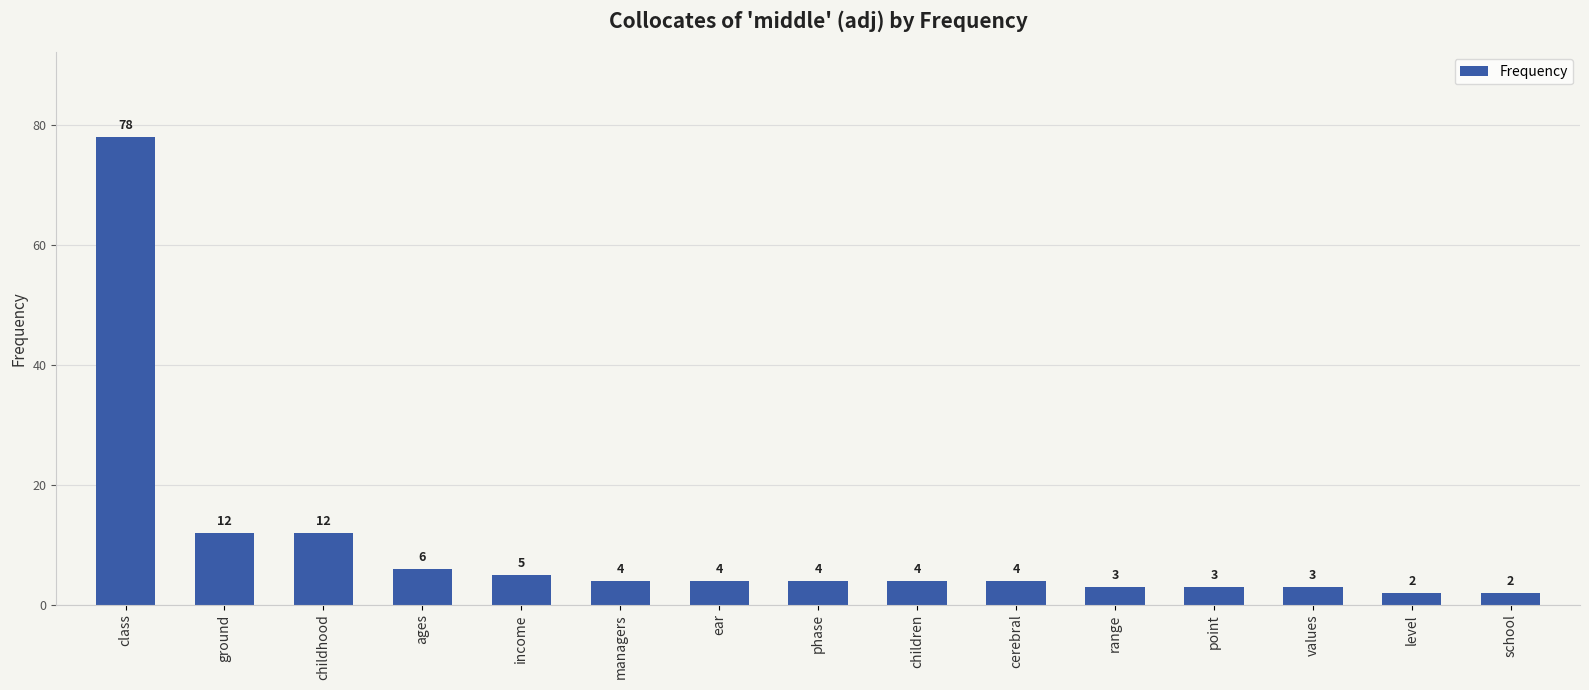

How many bars are there in total?

15